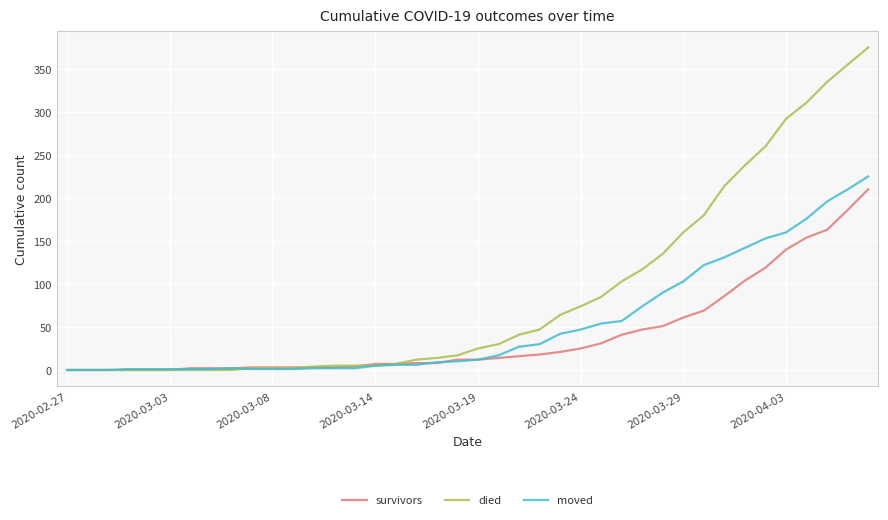

Rank the series by their average value, from lowest to highest.

survivors, moved, died